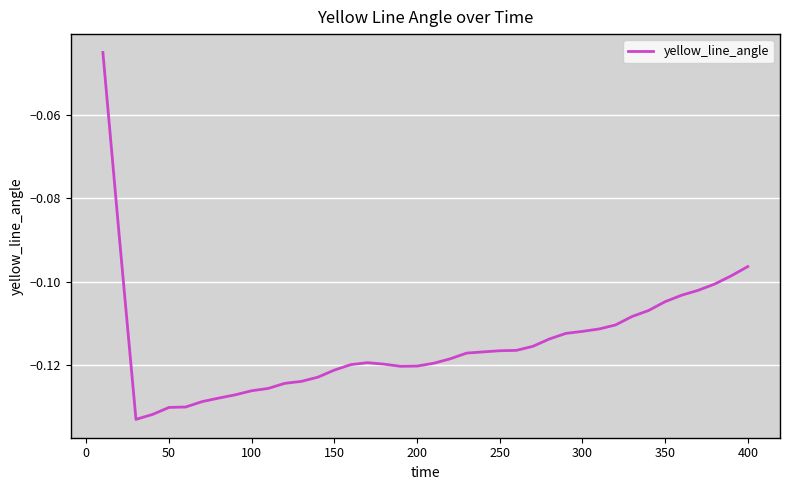

What is the difference between the maximum and minimum values?

0.1